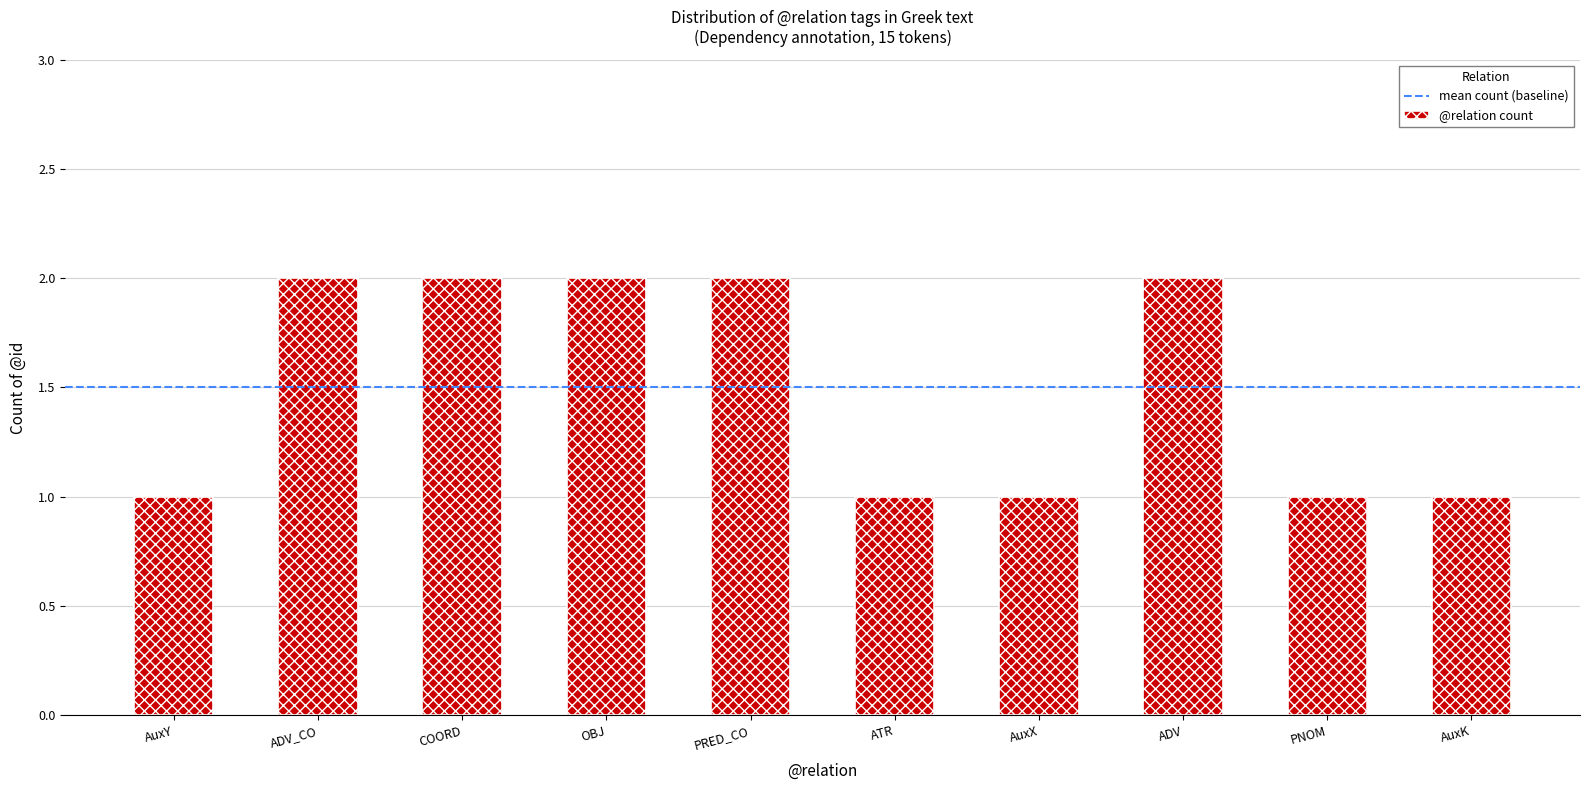

True or false: the data shows 1 at AuxY.

True